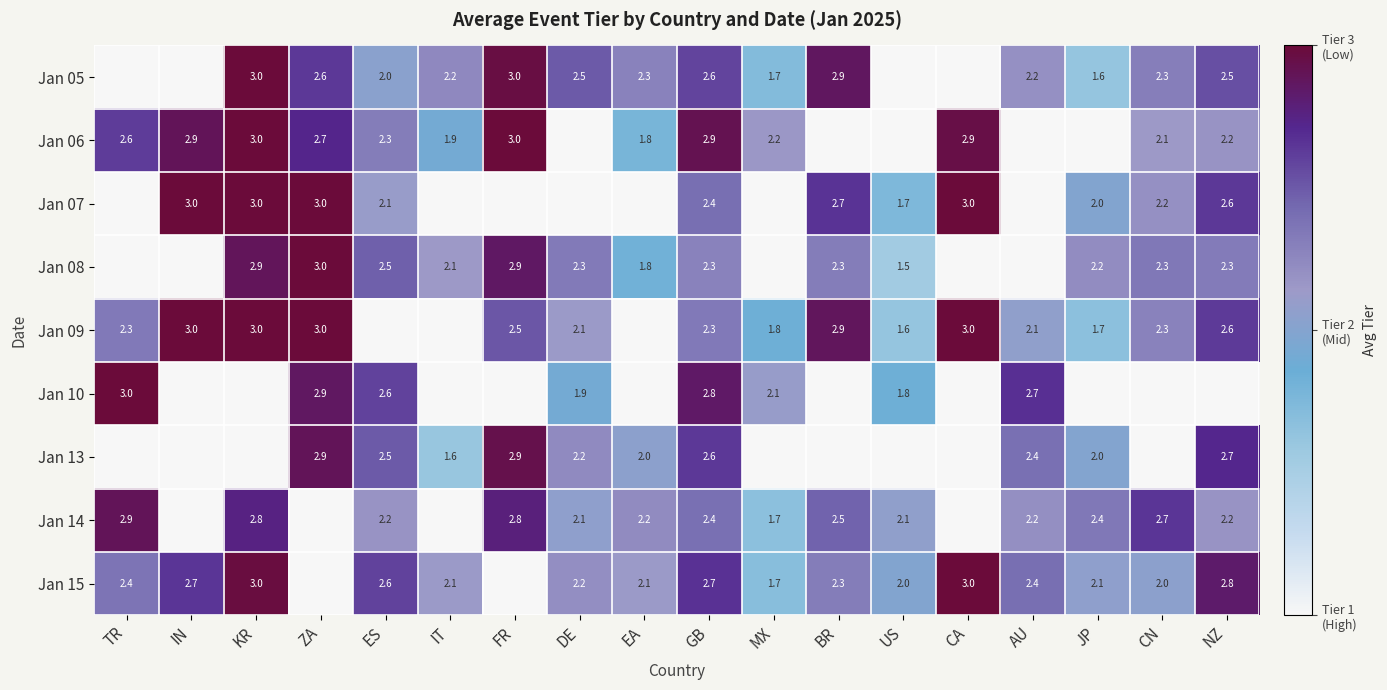

The value of Jan 10 at TR is 0.8. True or false?

False